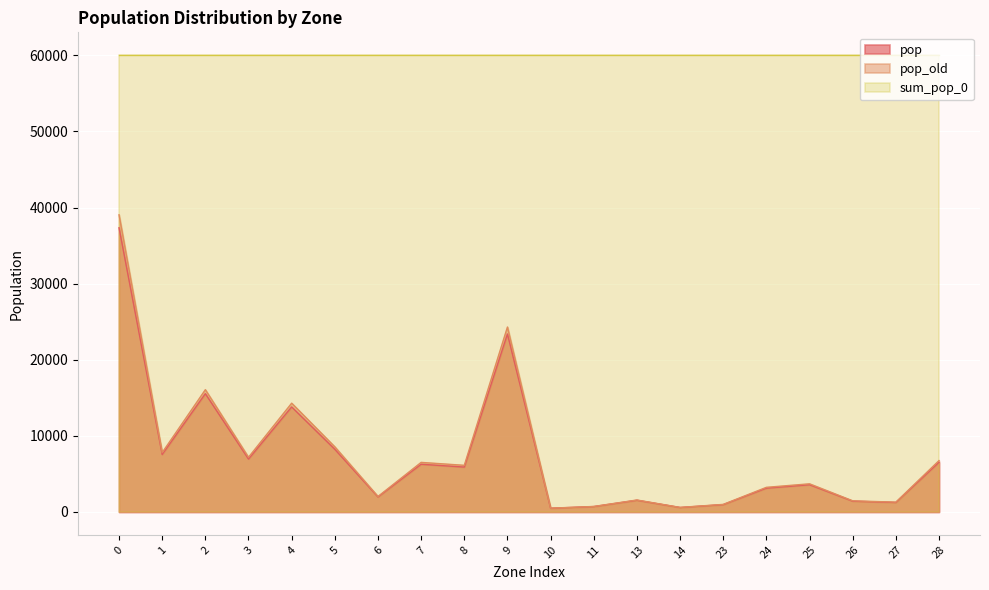

What is the smallest value displayed?

488.5